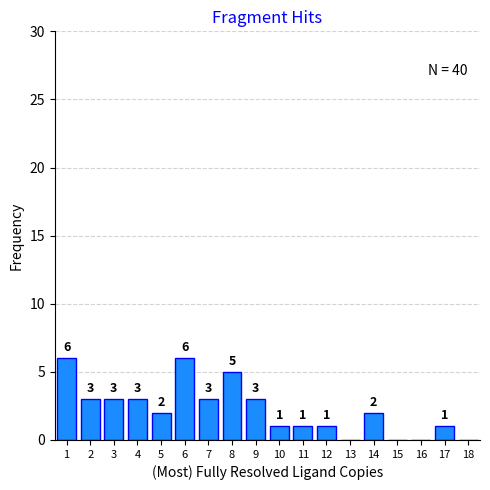

Reading left to right, transcribe all the data shown in this chart.

1=6	2=3	3=3	4=3	5=2	6=6	7=3	8=5	9=3	10=1	11=1	12=1	13=0	14=2	15=0	16=0	17=1	18=0